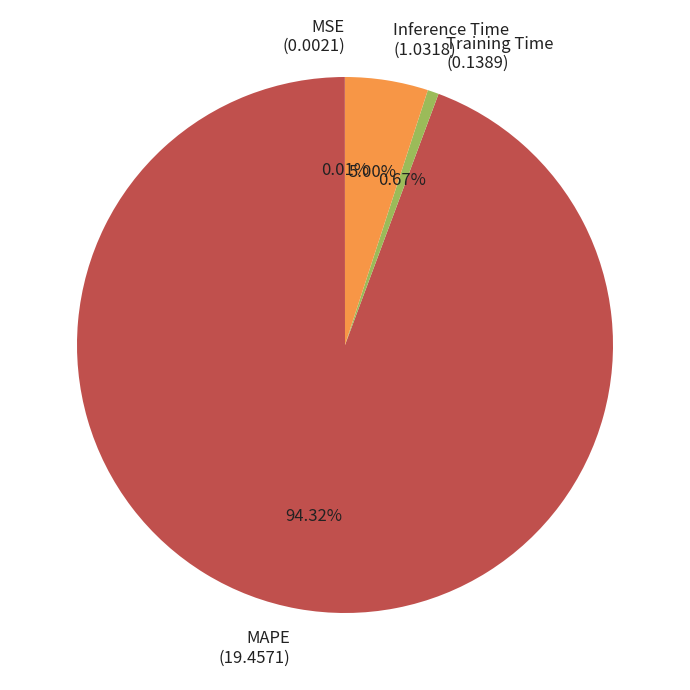

Between Training Time (0.1389) and MAPE (19.4571), which is larger?

MAPE (19.4571)